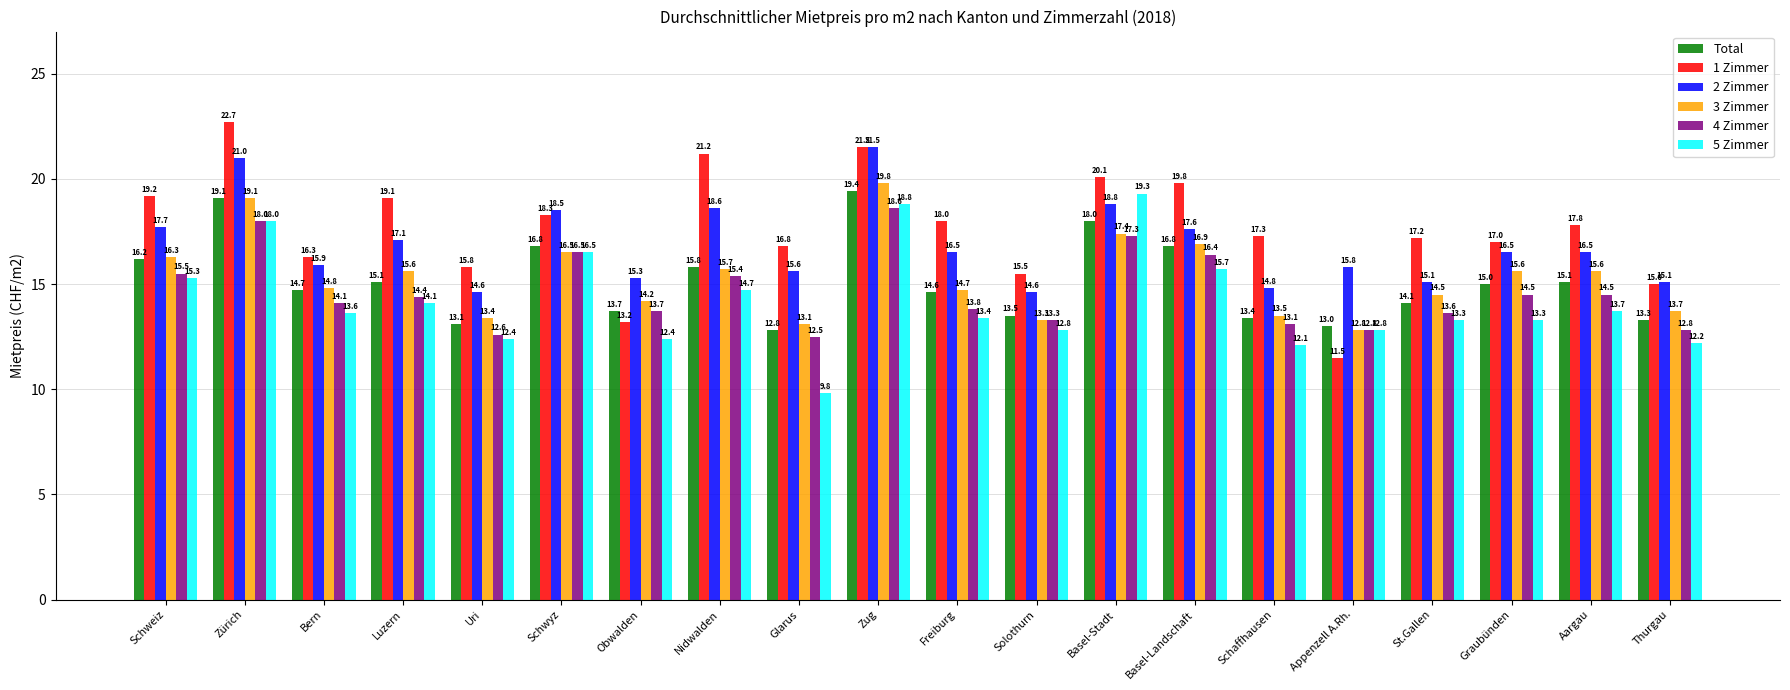

What is the average value of the 5 Zimmer series?

14.2